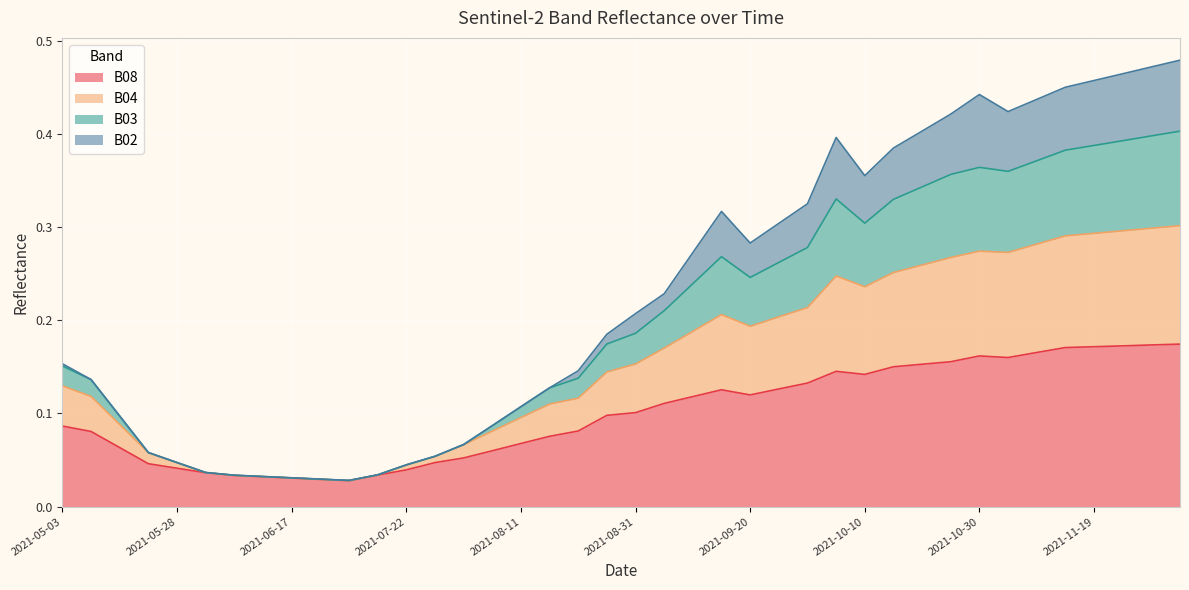

What is the label of the 34th point from the right?

2021-06-07